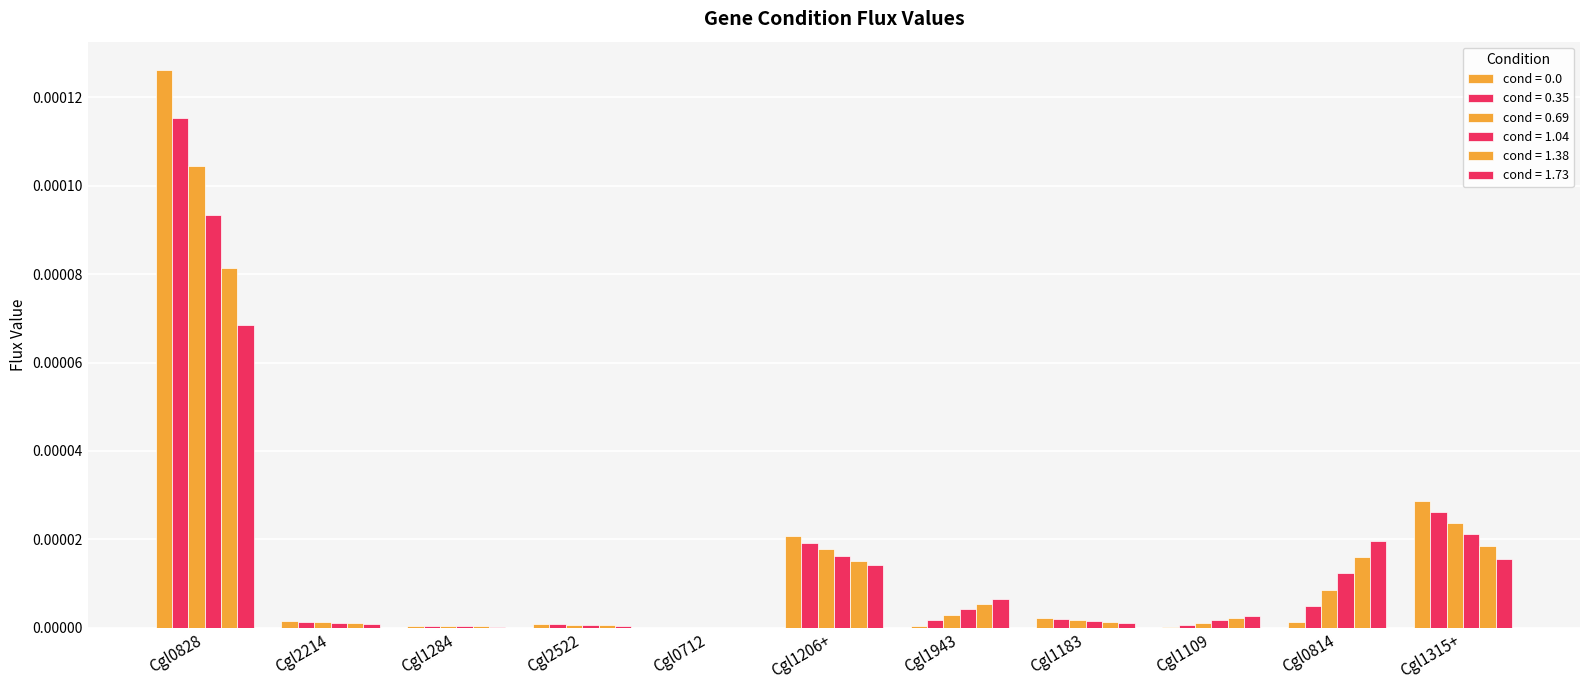

At Cgl1315+, list the series in order from largest to smallest.

cond = 0.0, cond = 0.35, cond = 0.69, cond = 1.04, cond = 1.38, cond = 1.73